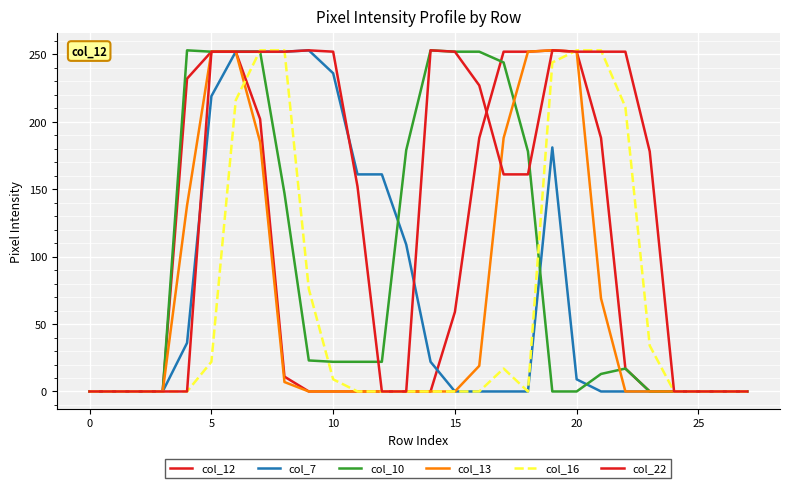

Does the chart have visible grid lines?

Yes